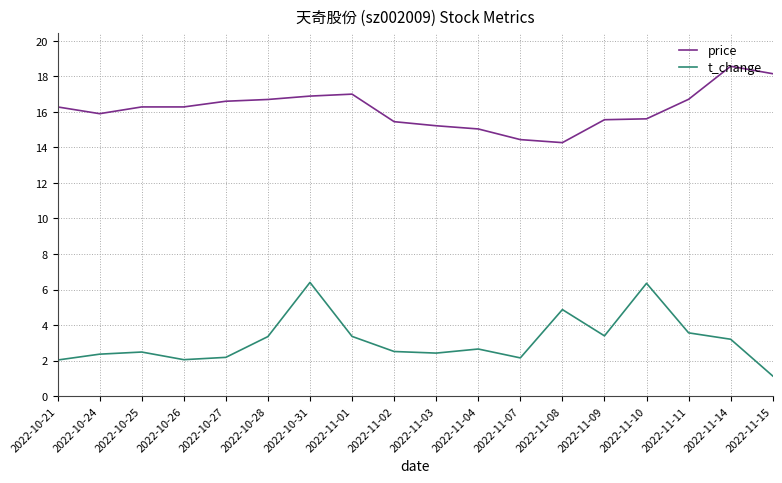

What position from the left is 2022-11-14?

17